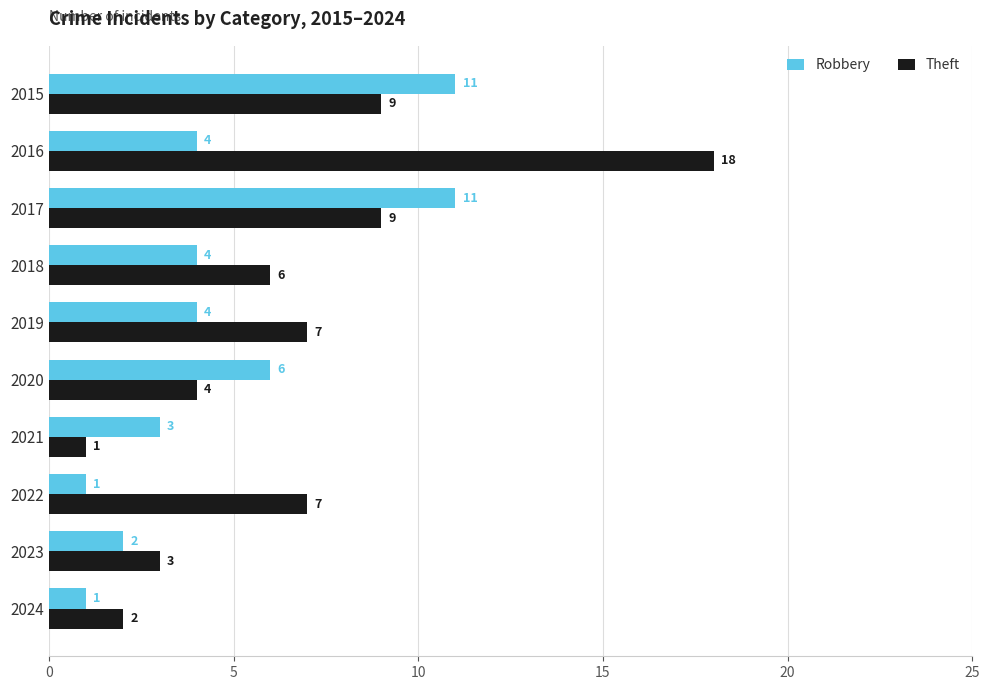

What is the total value across all series at 2015?

20